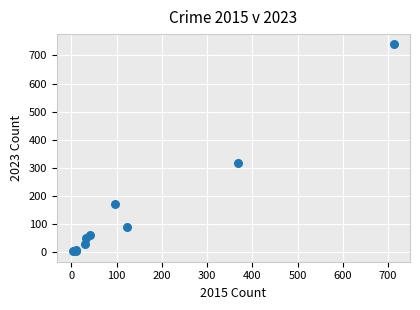

What Y value in the scatter plot is closest to 371?

319